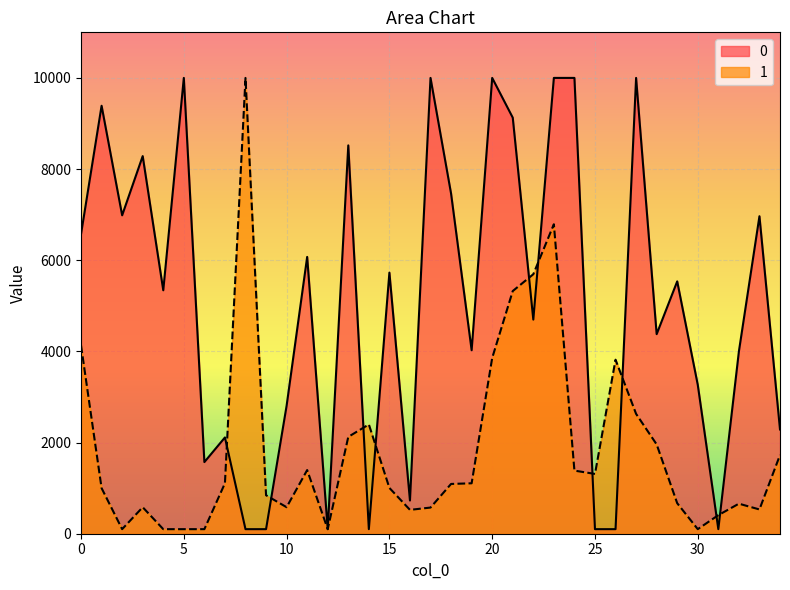

In 1, how many points are higher than both neighbors (excluding endpoints)?

7